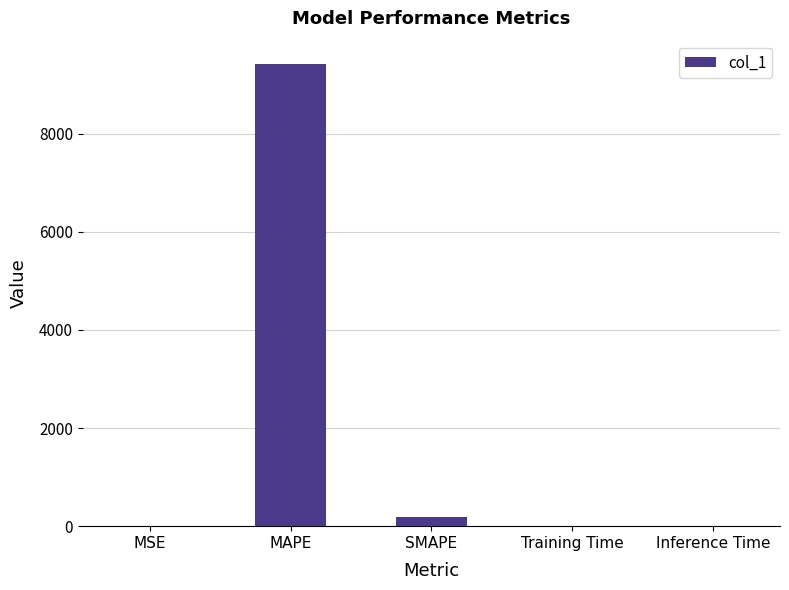

True or false: the data shows 0.0 at MSE.

True